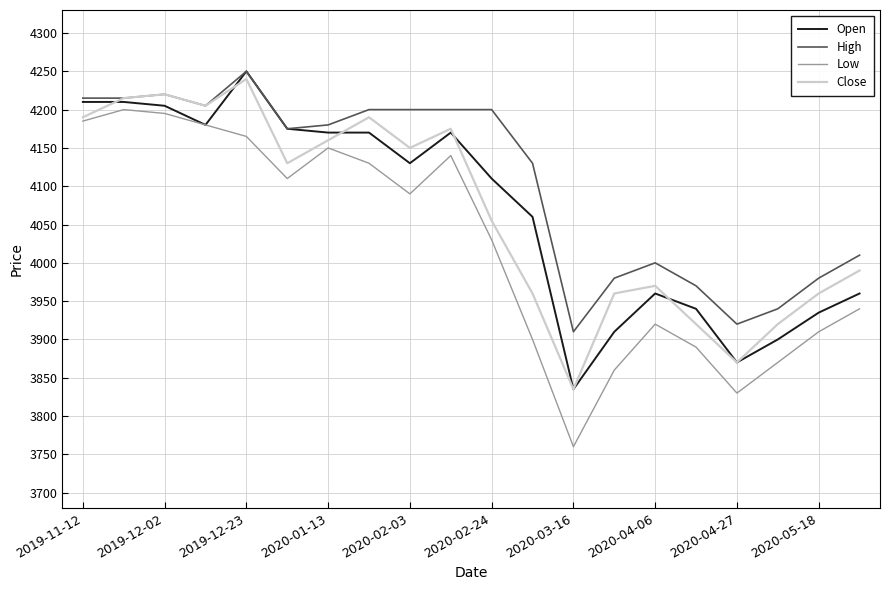

What is the sum of all Close values?

81315